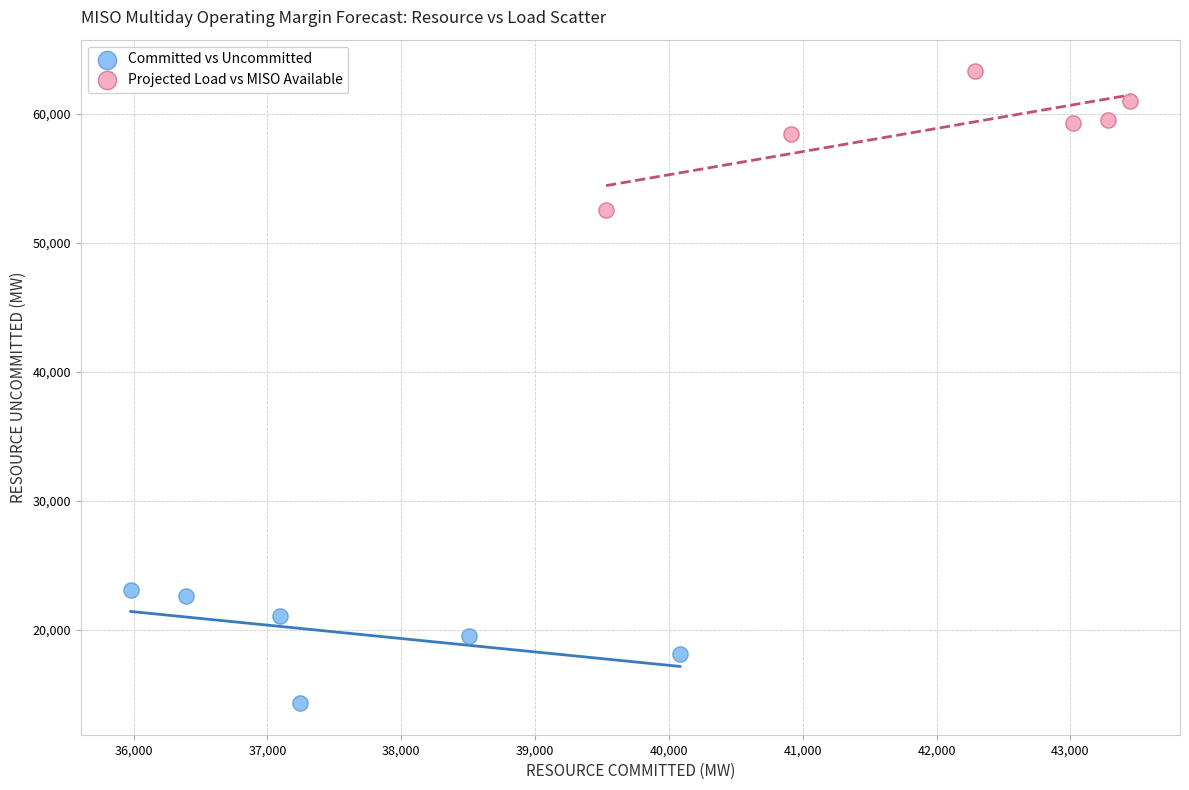

Which series reaches the maximum Y coordinate?

Projected Load vs MISO Available